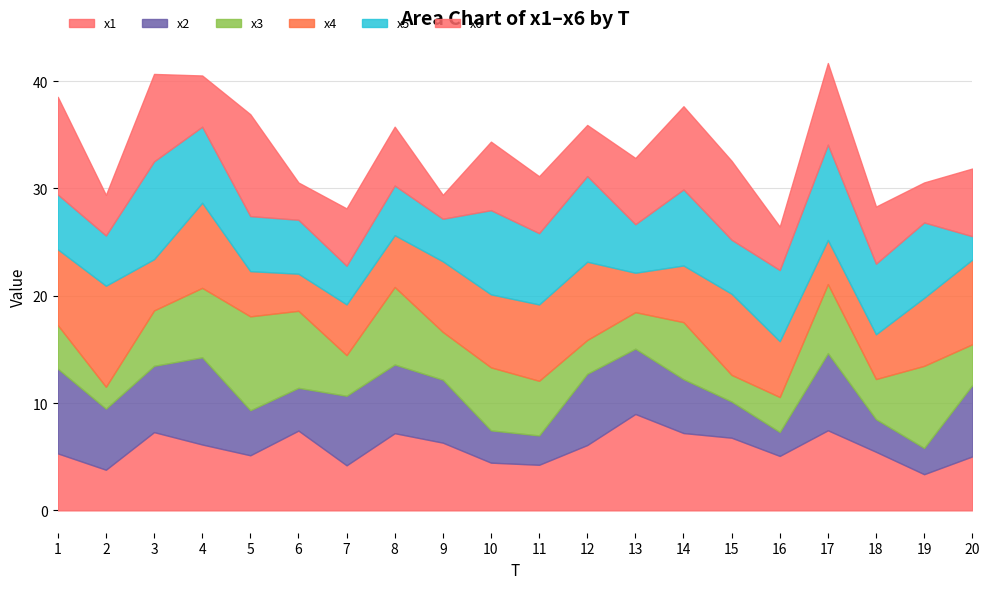

Where is the first local minimum for x5?

2